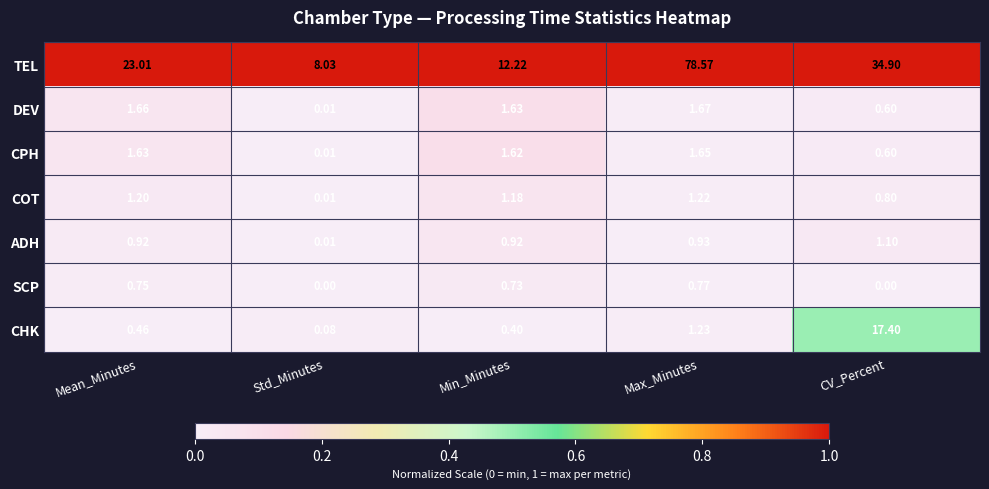

Which series has the largest range (max minus min)?

TEL